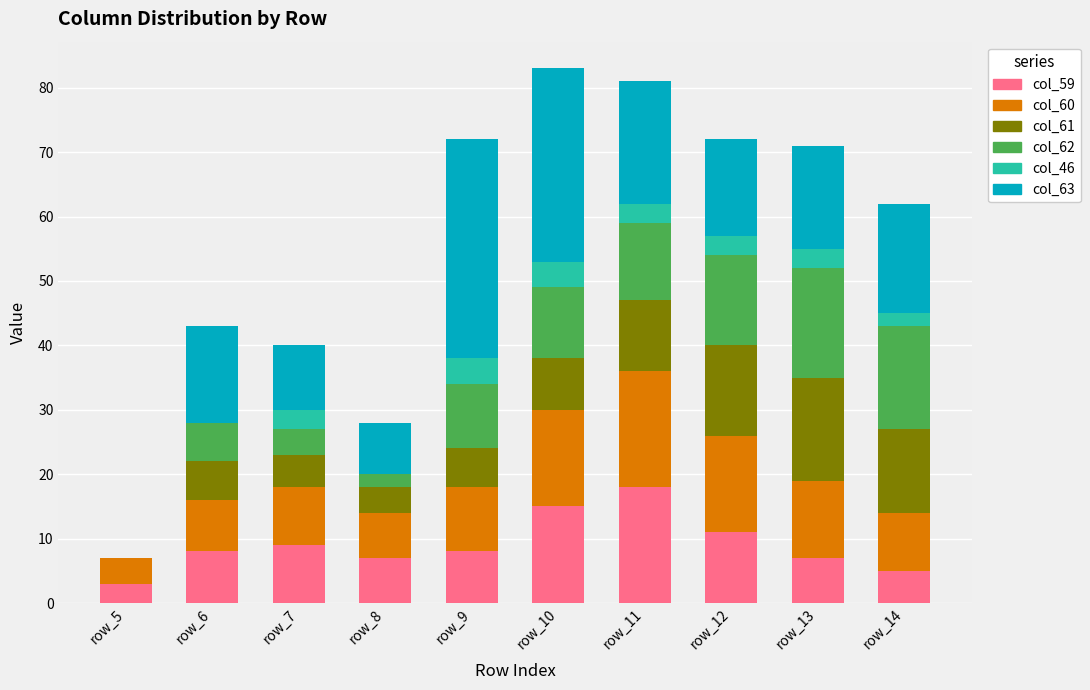

What is the sum of all col_59 values?

91